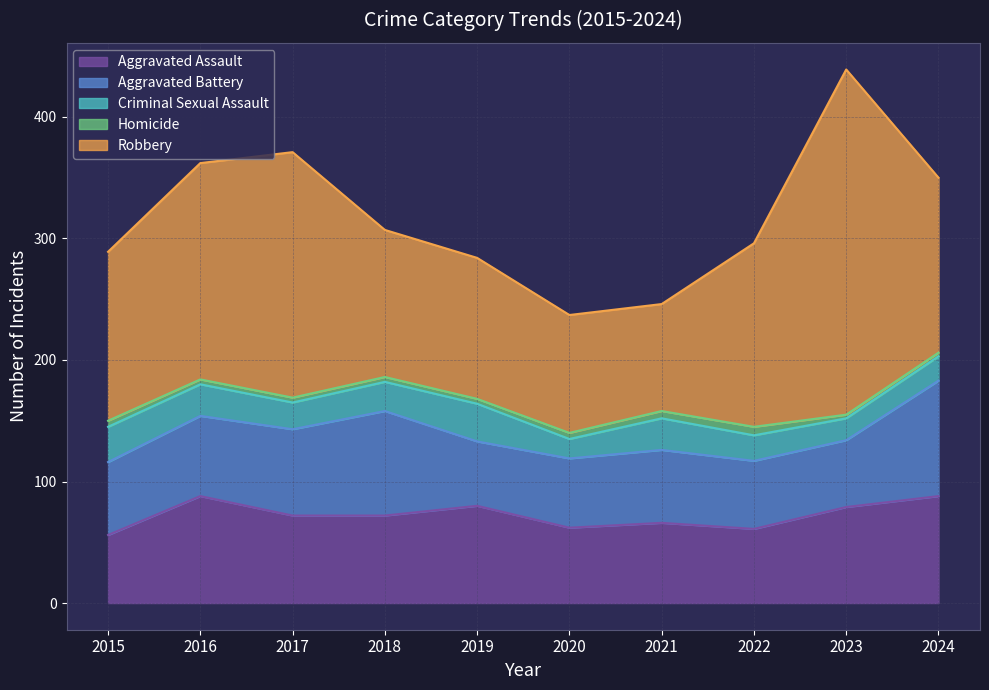

How many series are shown in this chart?

5